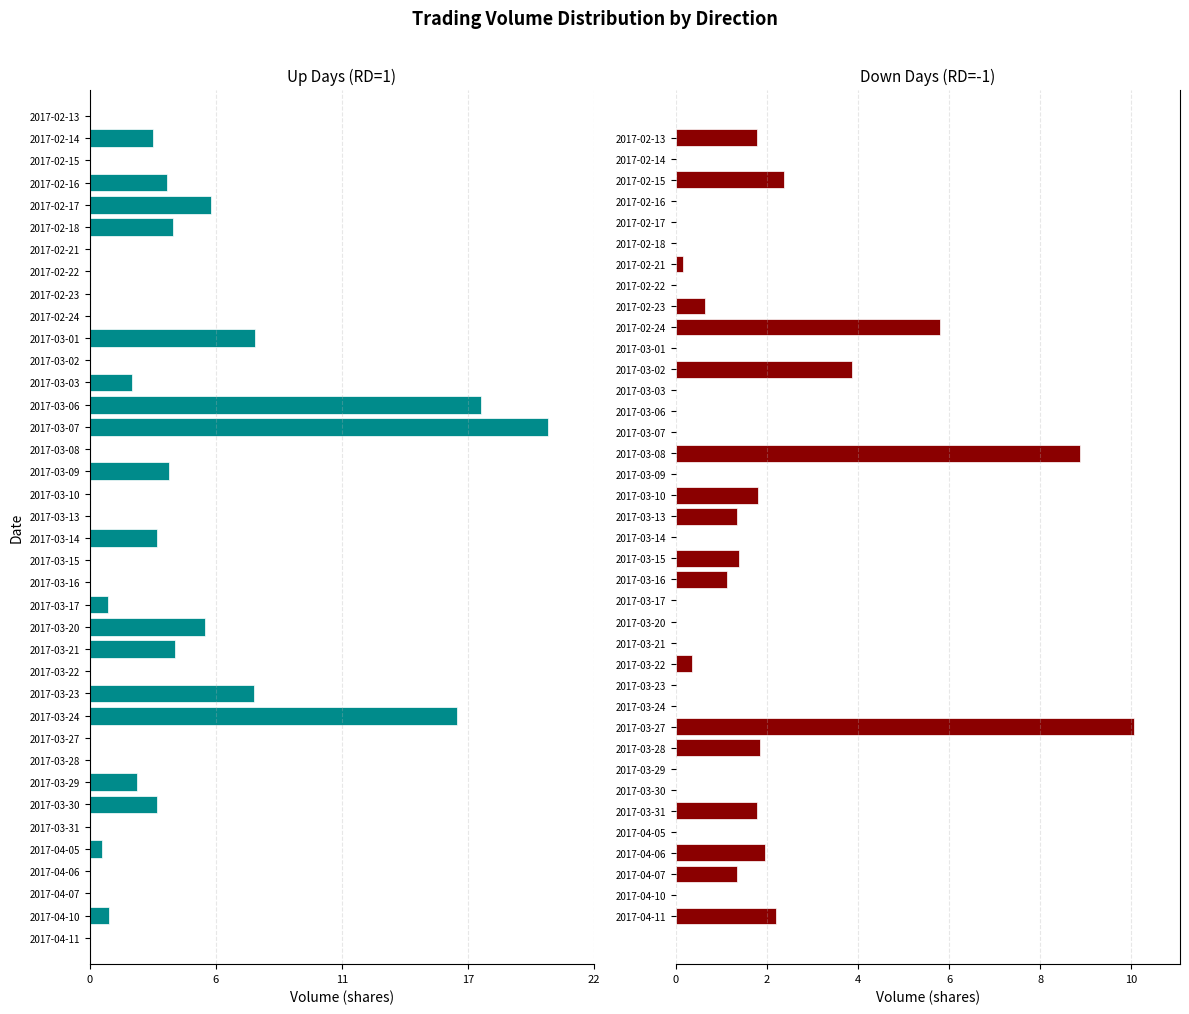

What is the value of the Down (RD=-1) bar at the 1st from the left?

1.8